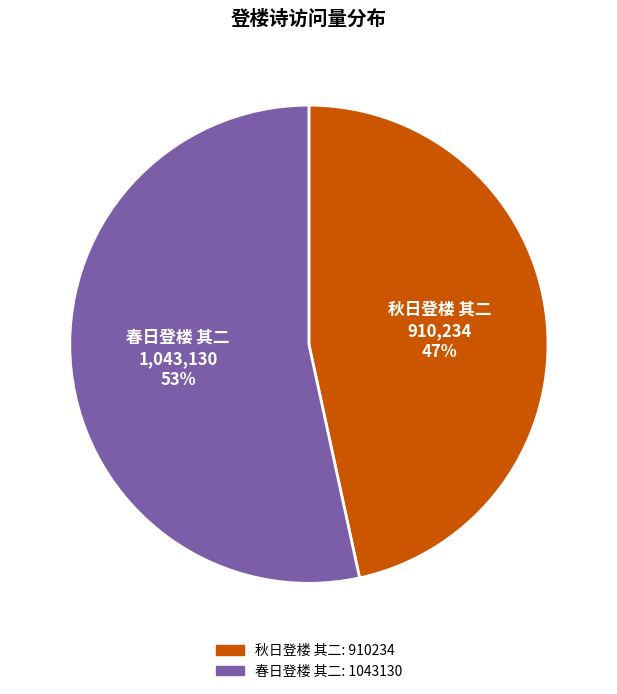

To the nearest percent, what is the combined percentage of 秋日登楼 其二 and 春日登楼 其二?

100%